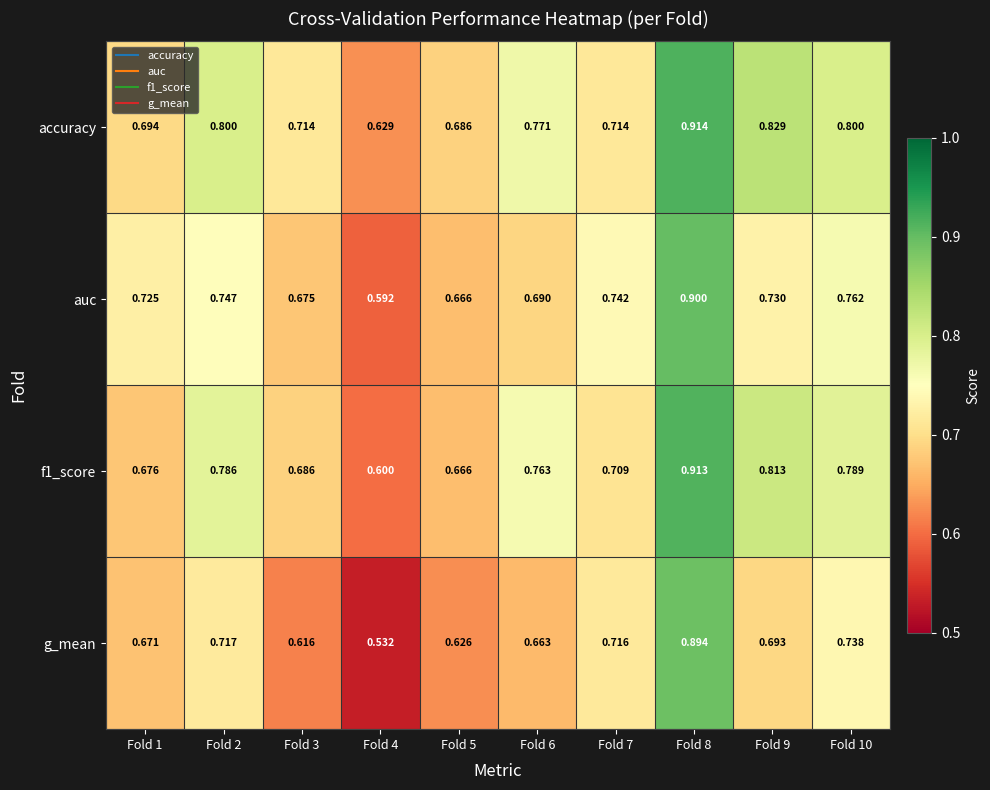

Is the value of g_mean at Fold 9 greater than the value of f1_score at Fold 7?

No